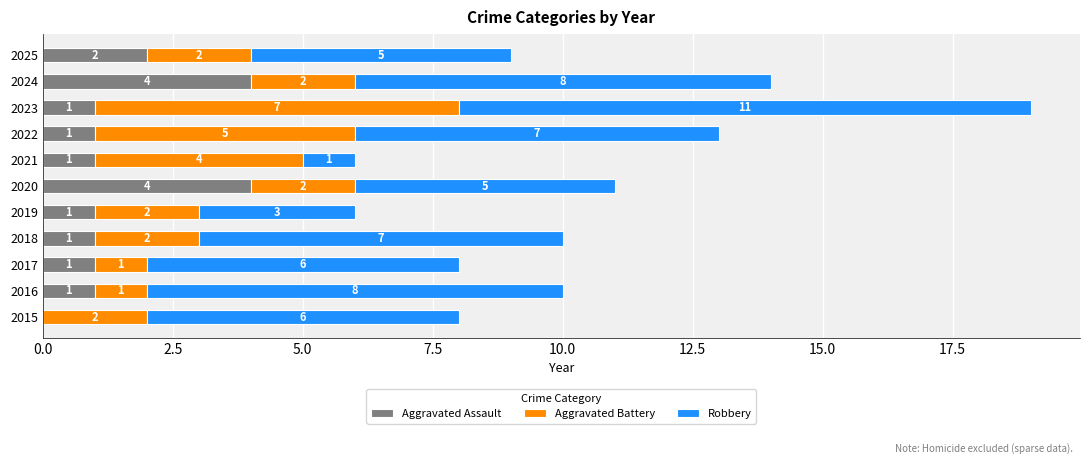

What is the total value across all series at 2020?

11